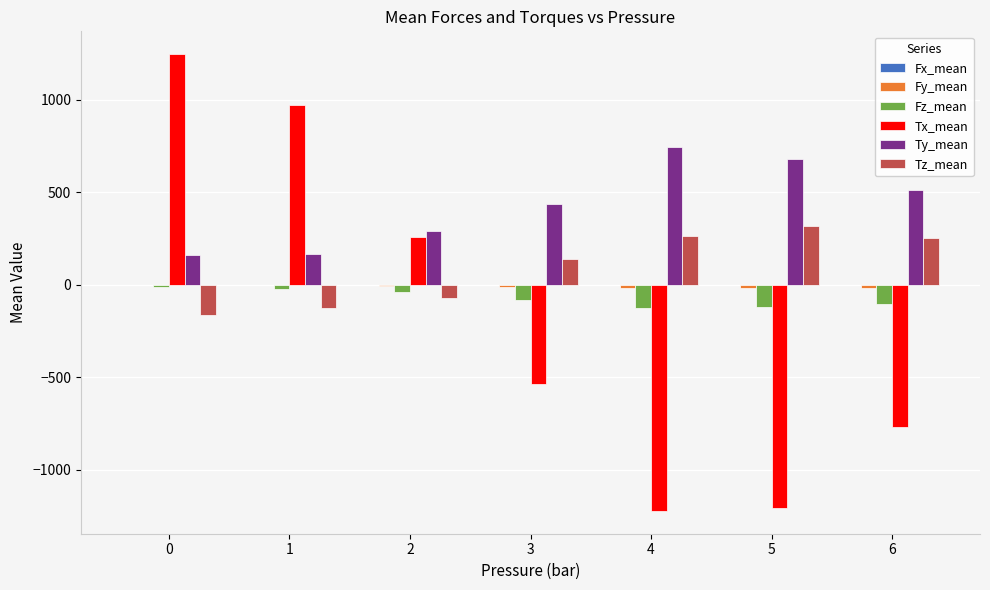

Between 1 and 2, which series saw the biggest shift?

Tx_mean